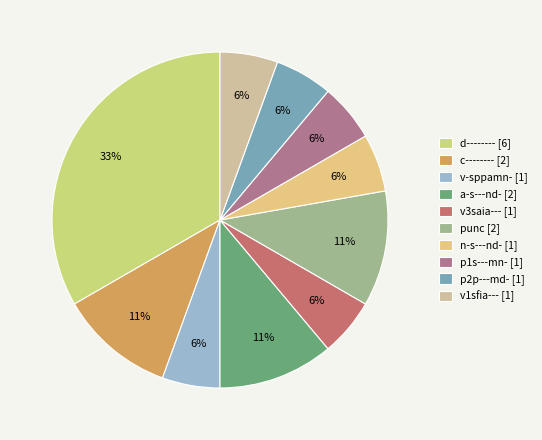

What is the change in value from c-------- to n-s---nd-?

-1